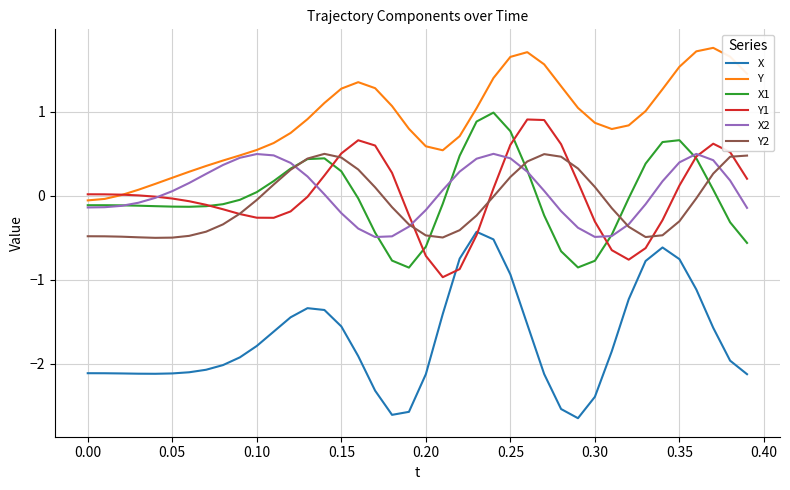

True or false: Y and Y2 intersect in this chart.

False